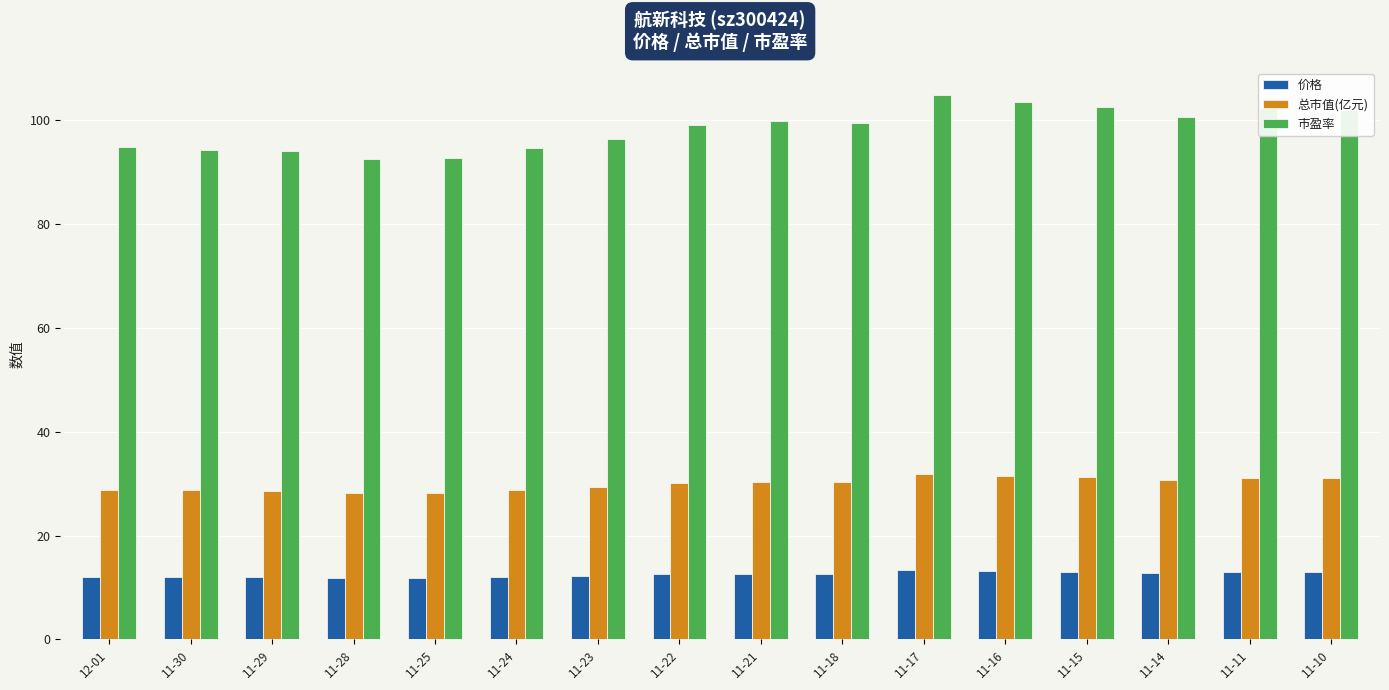

The 总市值(亿元) series shows 28.6 at 11-29. True or false?

True